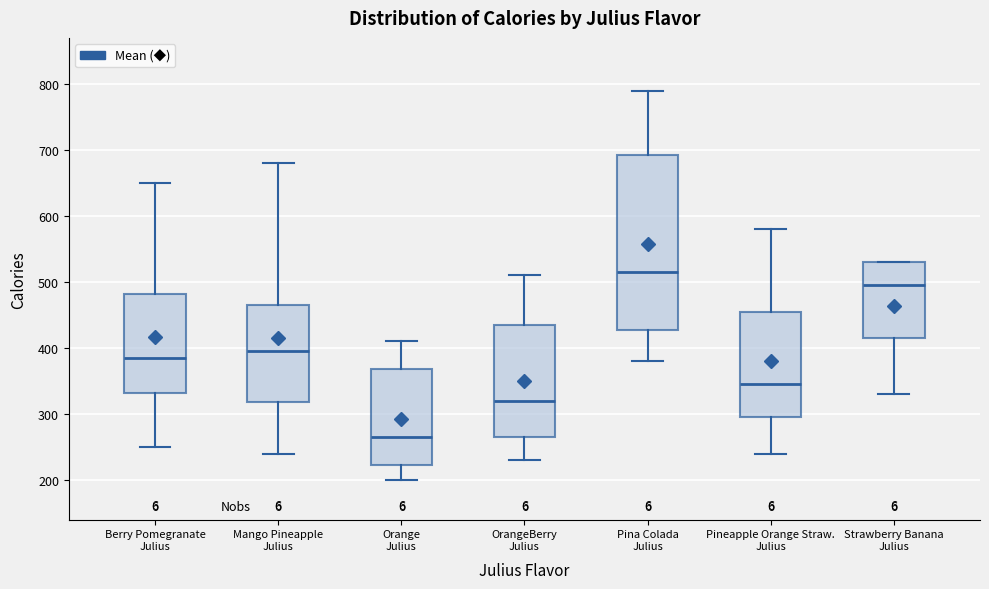

Reading left to right, transcribe this box plot: for each box, give where its median line is, the range the box spans, and where its two whiskers end, as read against the y-axis. The values are not printed on the chart, so give them approximately, as read against the axis.

Berry Pomegranate Julius: median 390, box 330 to 480, whiskers 250 to 650
Mango Pineapple Julius: median 400, box 320 to 470, whiskers 240 to 680
Orange Julius: median 270, box 220 to 370, whiskers 200 to 410
OrangeBerry Julius: median 320, box 270 to 440, whiskers 230 to 510
Pina Colada Julius: median 520, box 430 to 690, whiskers 380 to 790
Pineapple Orange Straw. Julius: median 350, box 300 to 460, whiskers 240 to 580
Strawberry Banana Julius: median 500, box 420 to 530, whiskers 330 to 530